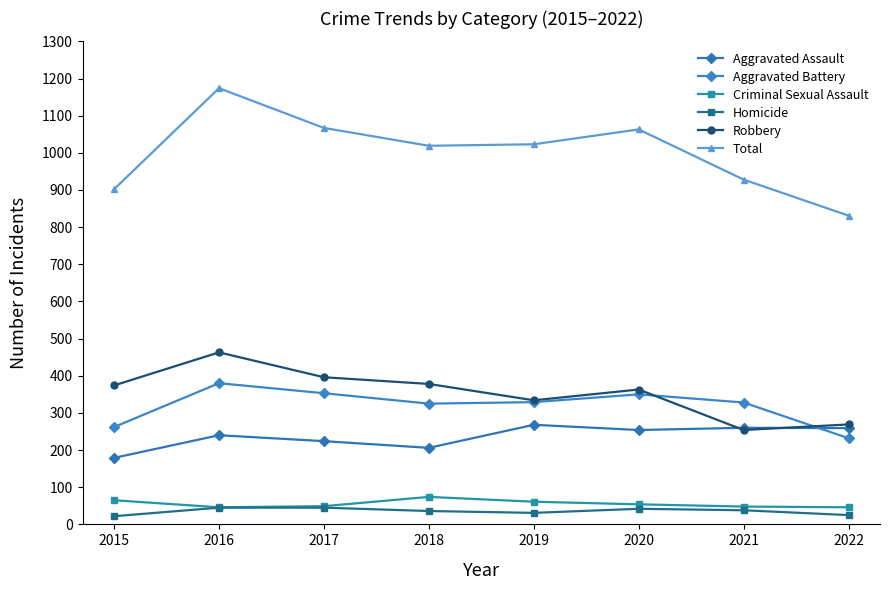

In Aggravated Assault, how many points are lower than both neighbors (excluding endpoints)?

2